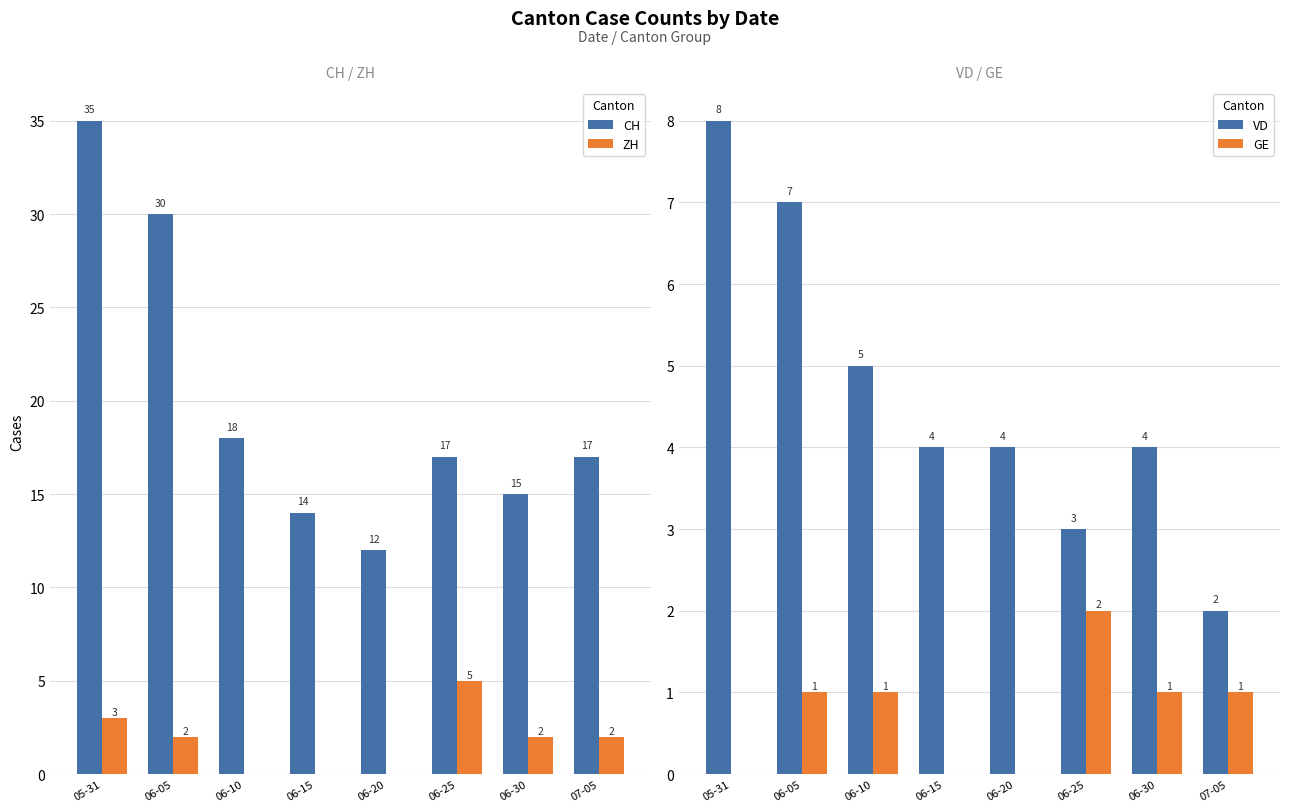

At how many categories does at least one series exceed 21?

2